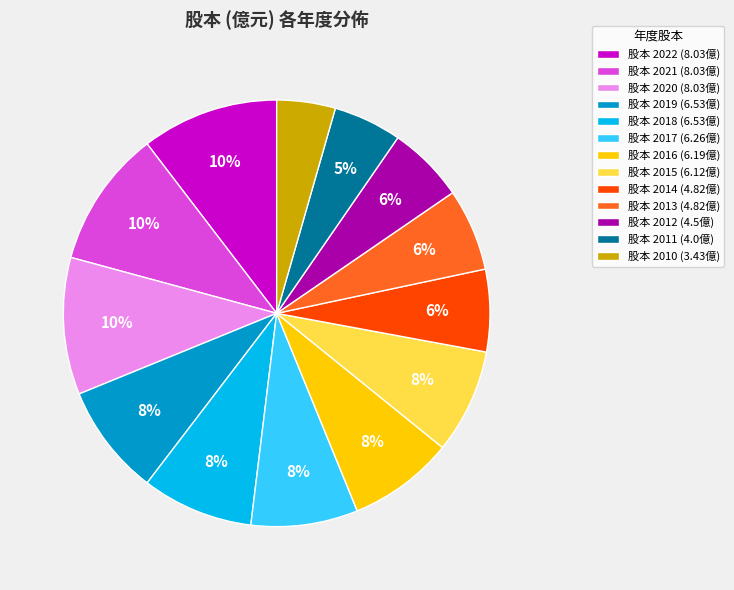

Is the sum of 股本 2020 (8.03億) and 股本 2016 (6.19億) greater than half?

No